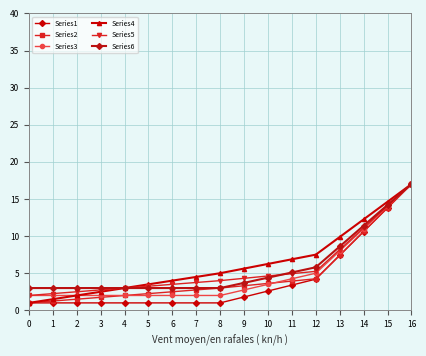

Rank the series at 3 from lowest to highest value.

Series1, Series2, Series3, Series4, Series5, Series6